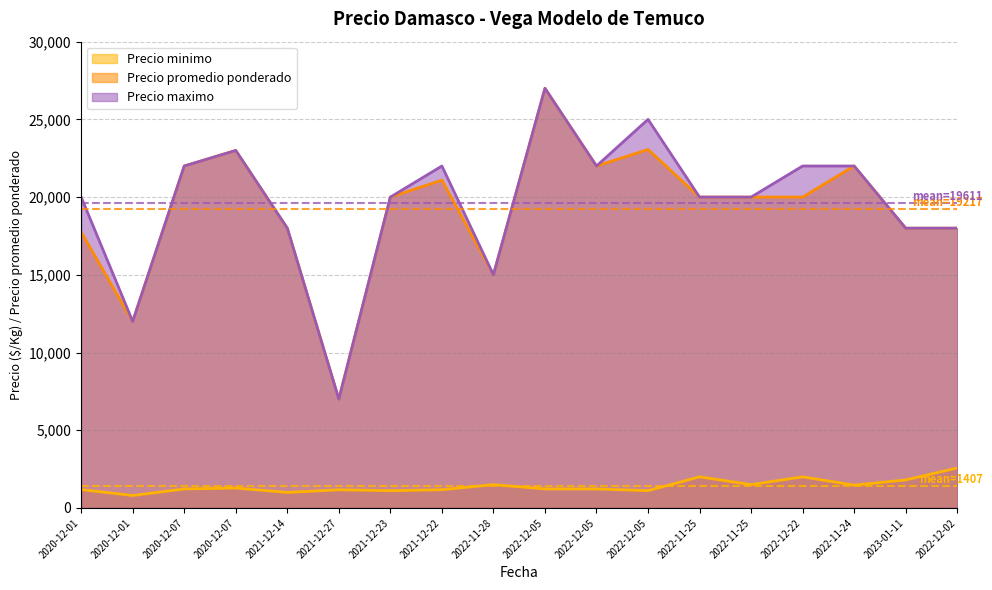

Rank the series by their maximum value, from lowest to highest.

Precio minimo, Precio promedio ponderado, Precio maximo